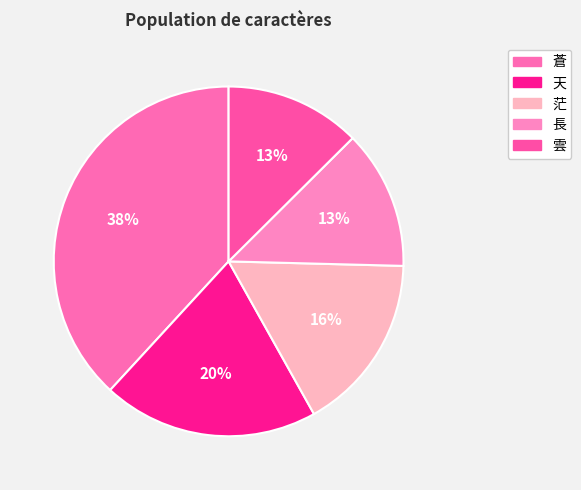

Between 長 and 雲, which is larger?

長